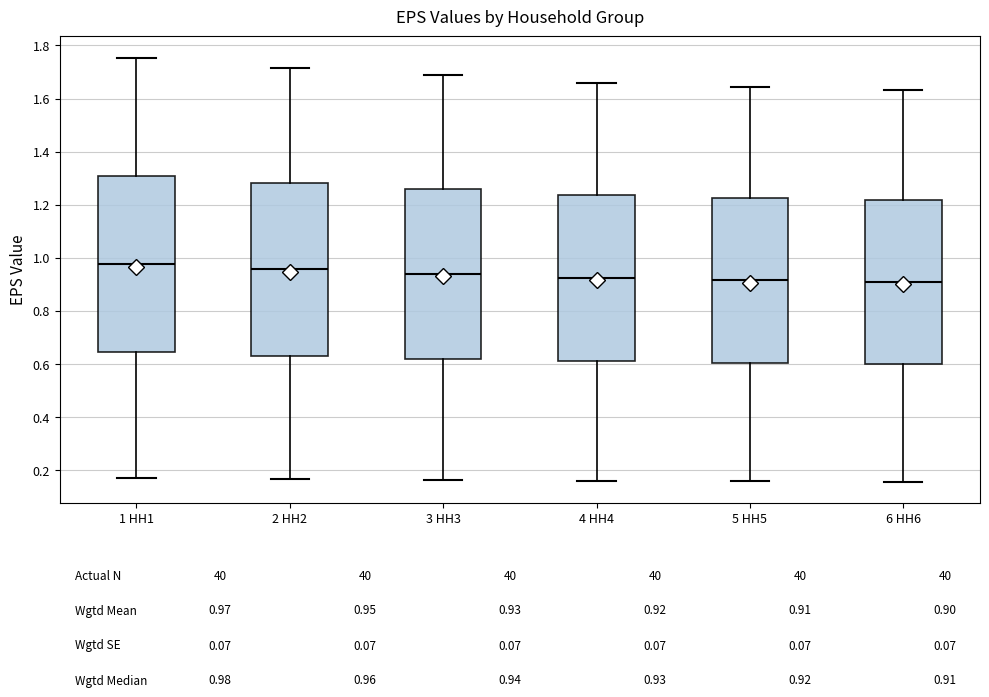

Where does the upper whisker of the box for 5 HH5 end on the y-axis? The values are not printed on the chart, so give them approximately, as read against the axis.

1.64